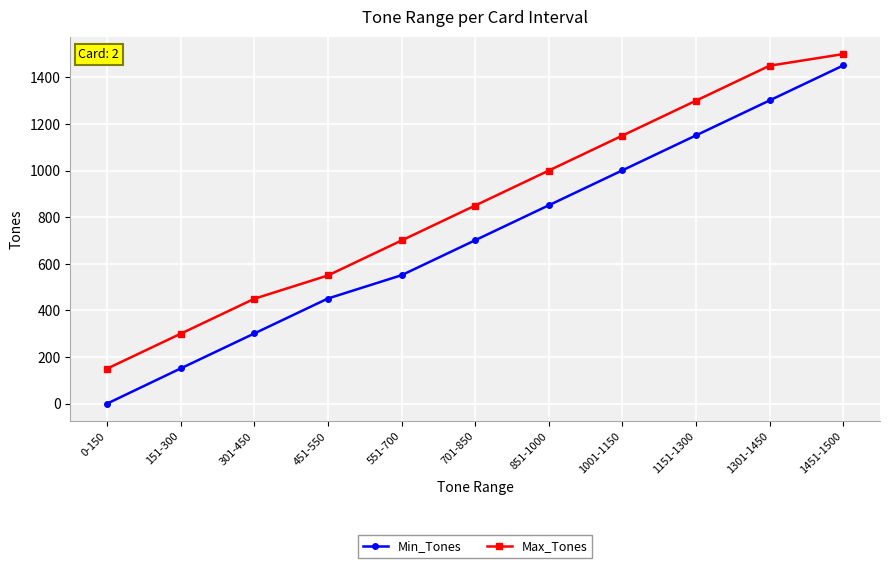

What is the average value of the Min_Tones series?

719